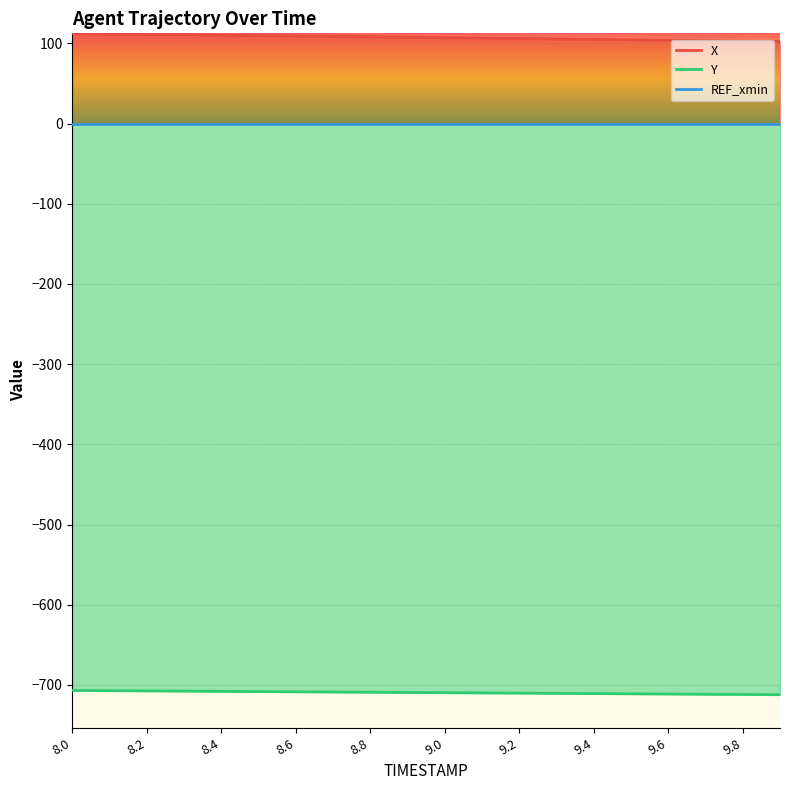

Is the value of Y at 9.6 greater than the value of X at 9.0?

No